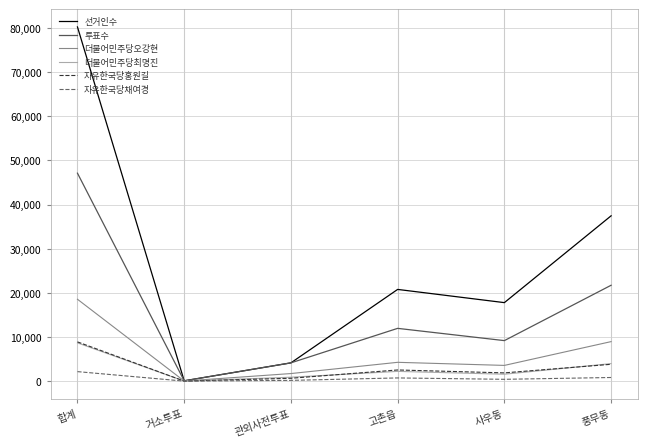

Which series has the widest spread of values?

선거인수